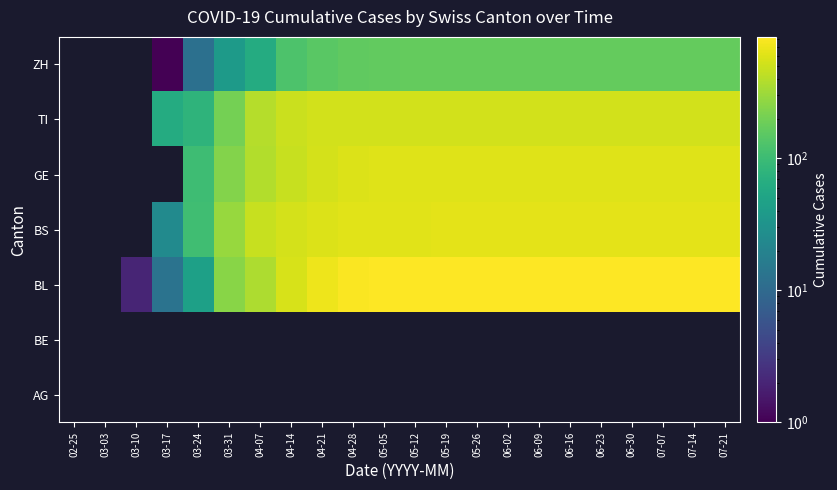

True or false: GE has a value of 475.0 at 04-14.

True